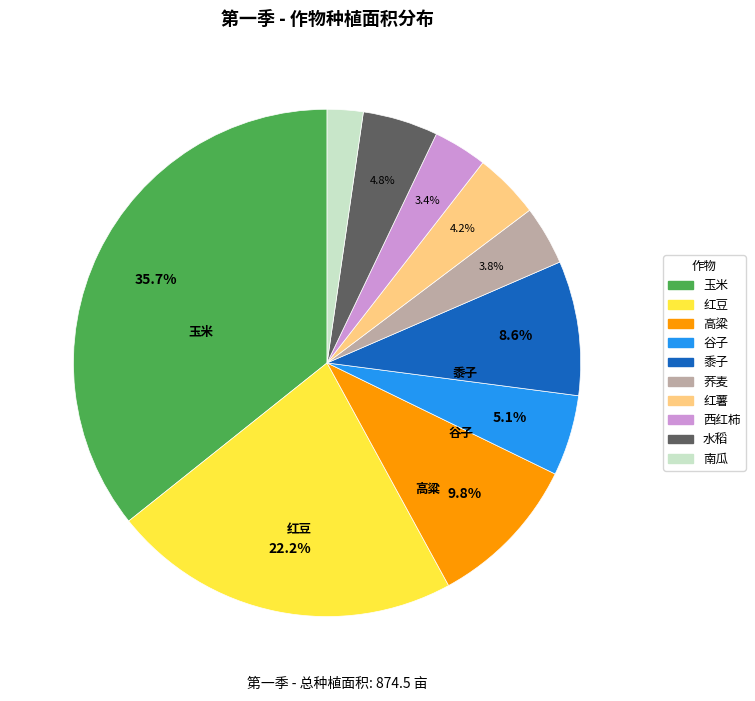

Is there any slice that represents more than half of the pie?

No